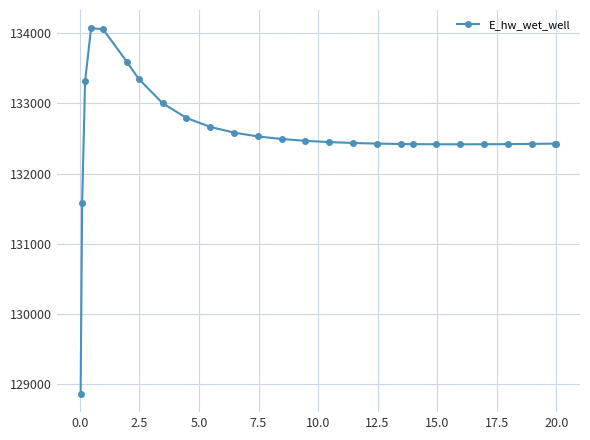

What is the average value?

132557.2